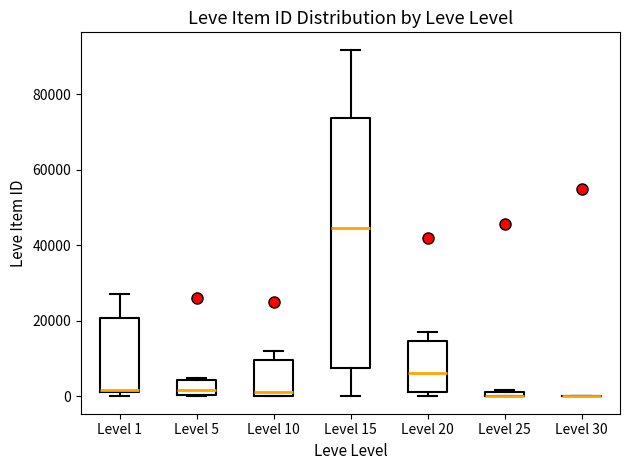

Comparing the boxes themselves (not the whiskers), which one is the tallest?

Level 15